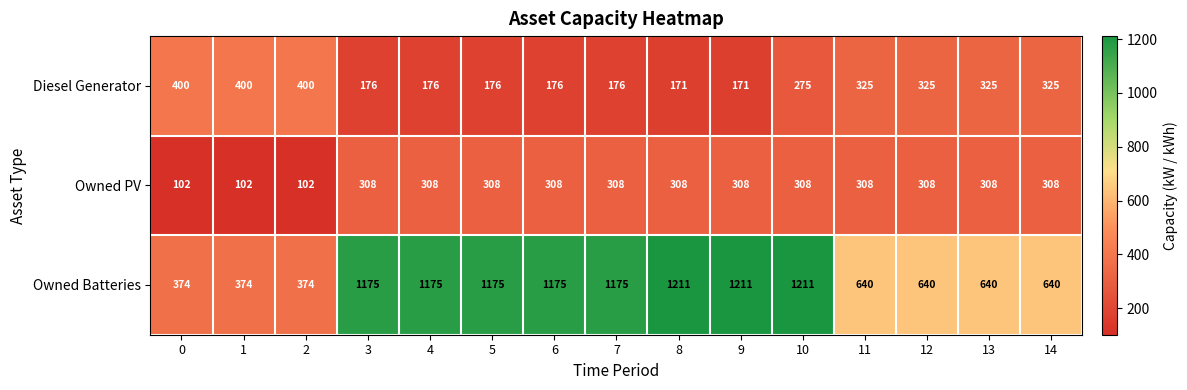

Which series changed the most between 0 and 7?

Owned Batteries